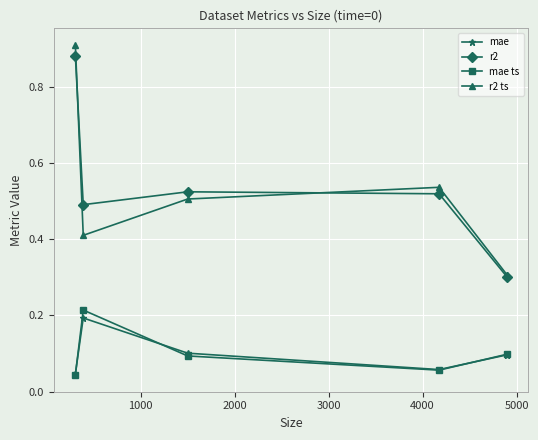

Count the r2 ts values in the range 0 to 1.

5